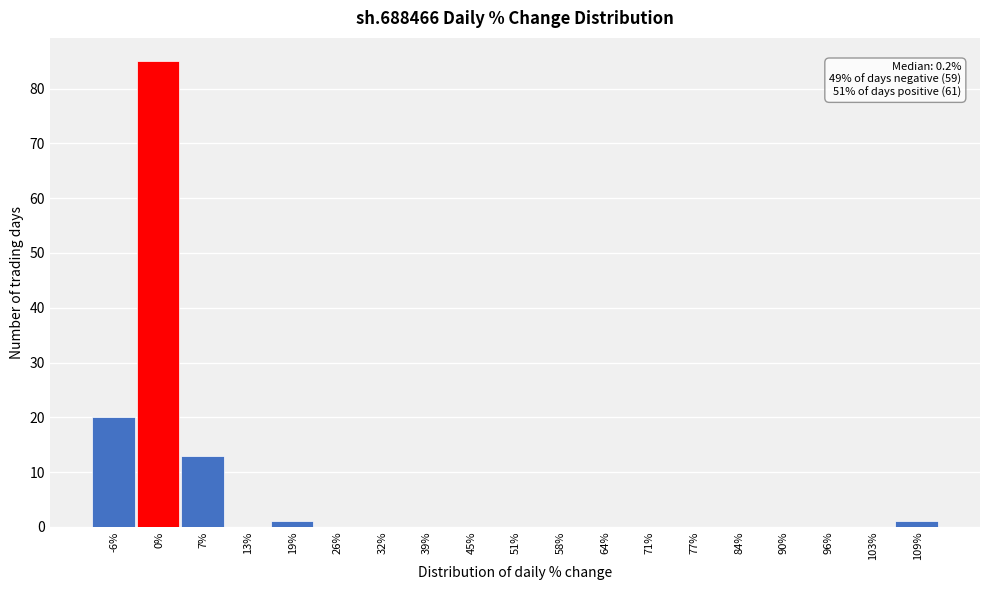

Which range on the x-axis has the tallest bar?

-3 to 3